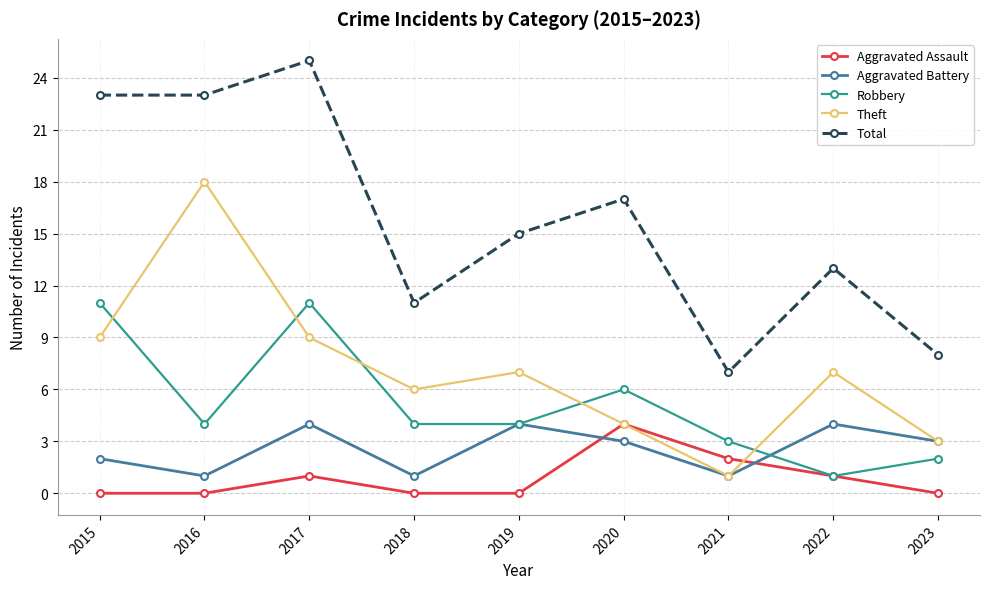

Which category has the highest value in the Theft series?

2016